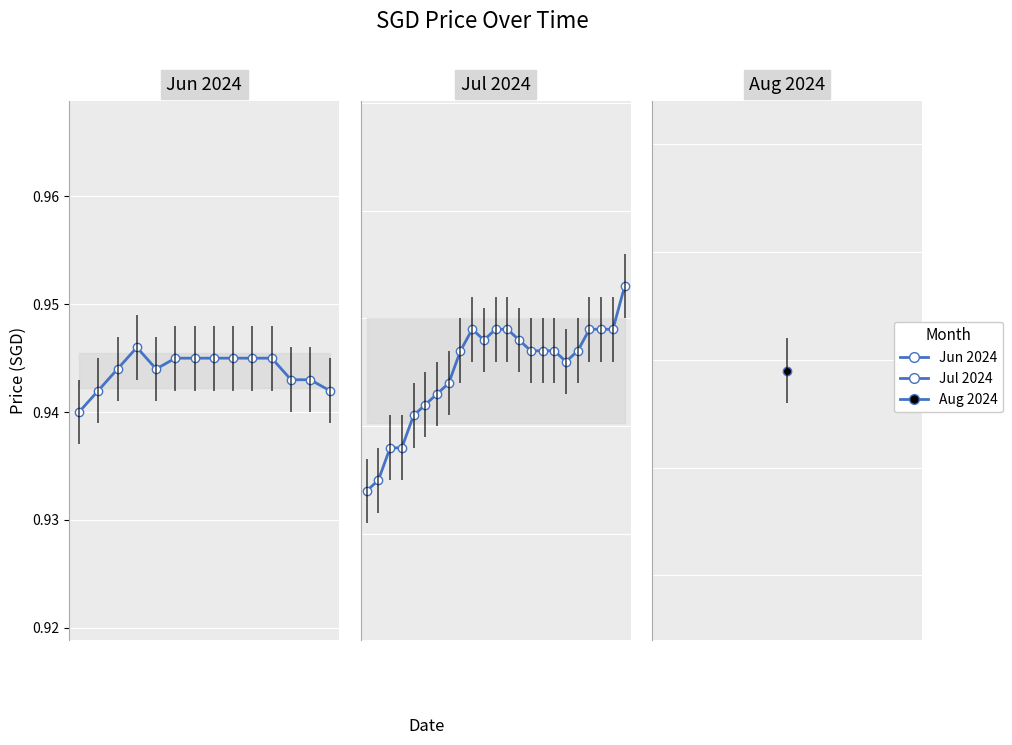

Which label corresponds to the largest value in the chart?

22